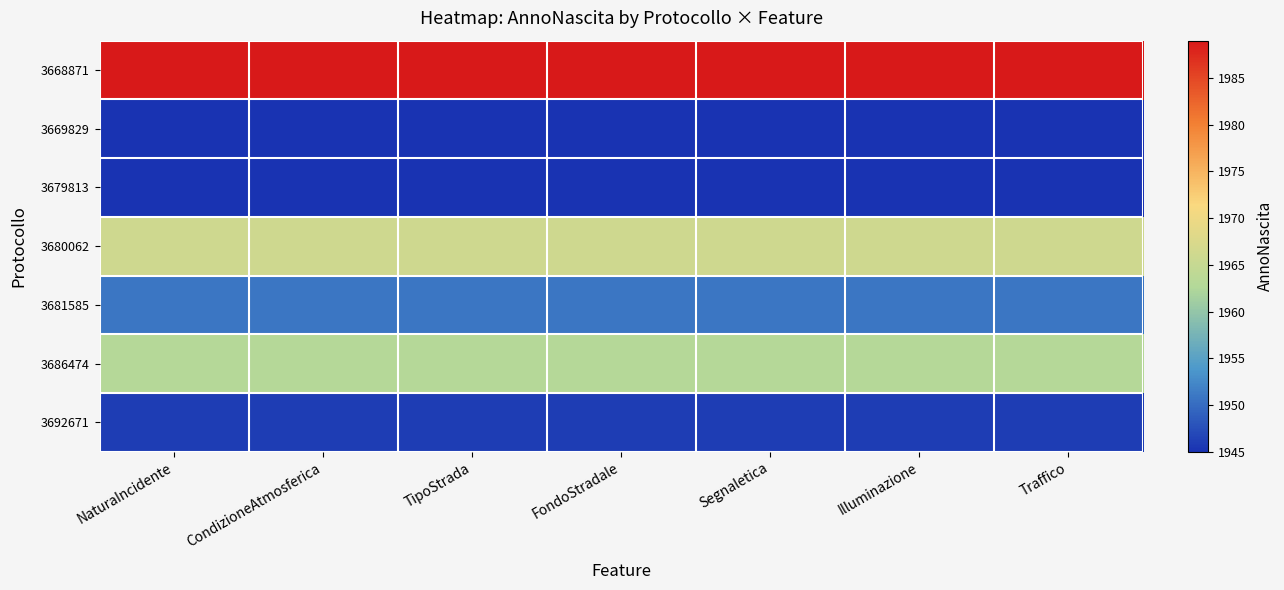

Rank the series by their maximum value, from lowest to highest.

3669829, 3679813, 3692671, 3681585, 3686474, 3680062, 3668871